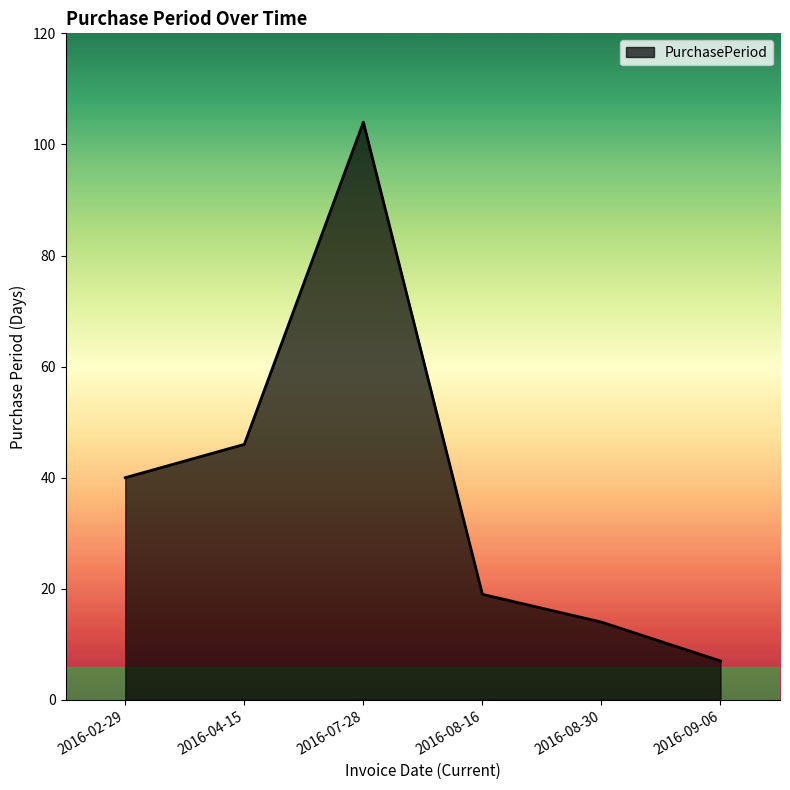

The chart shows a value of 19 at 2016-08-16. True or false?

True